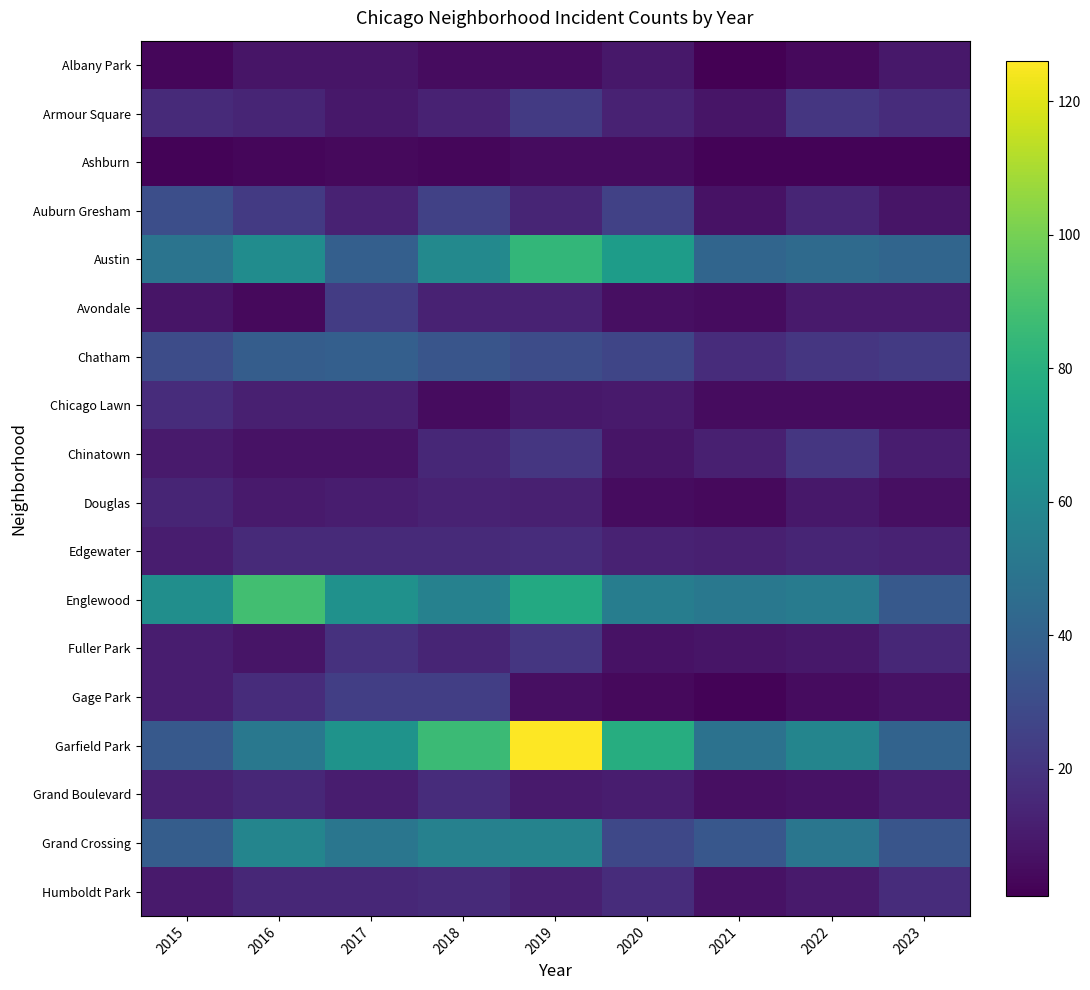

Which has a higher value, 2015 or 2021?

2015